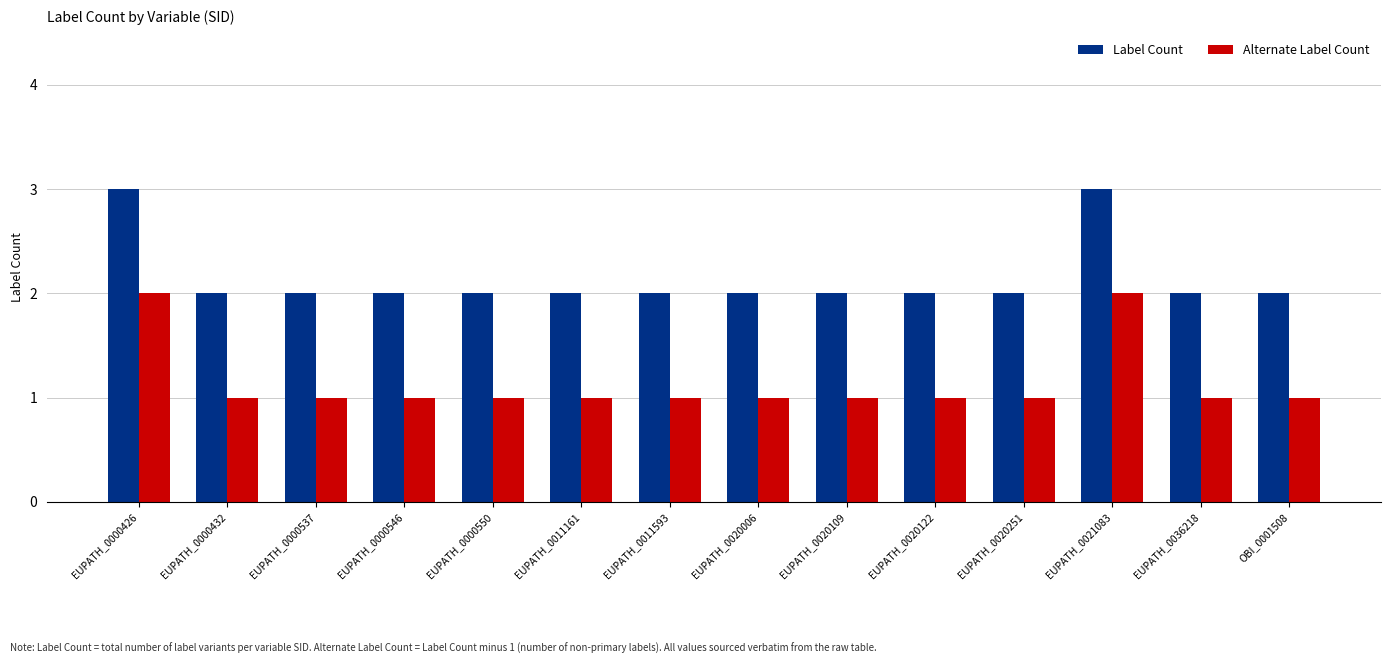

How many Label Count values are between 2 and 3?

14